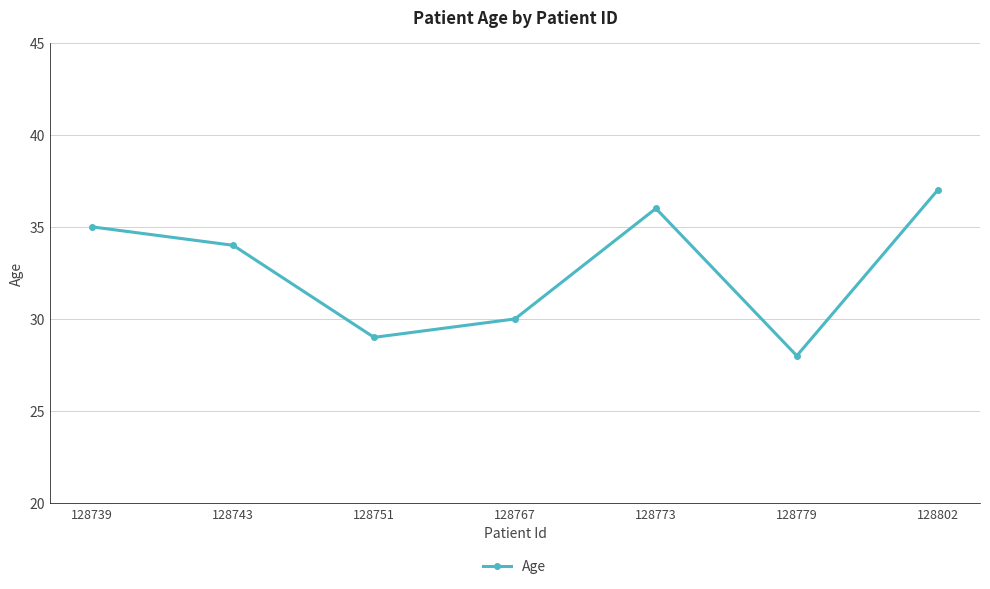

What is the difference between the maximum and second lowest values?

8